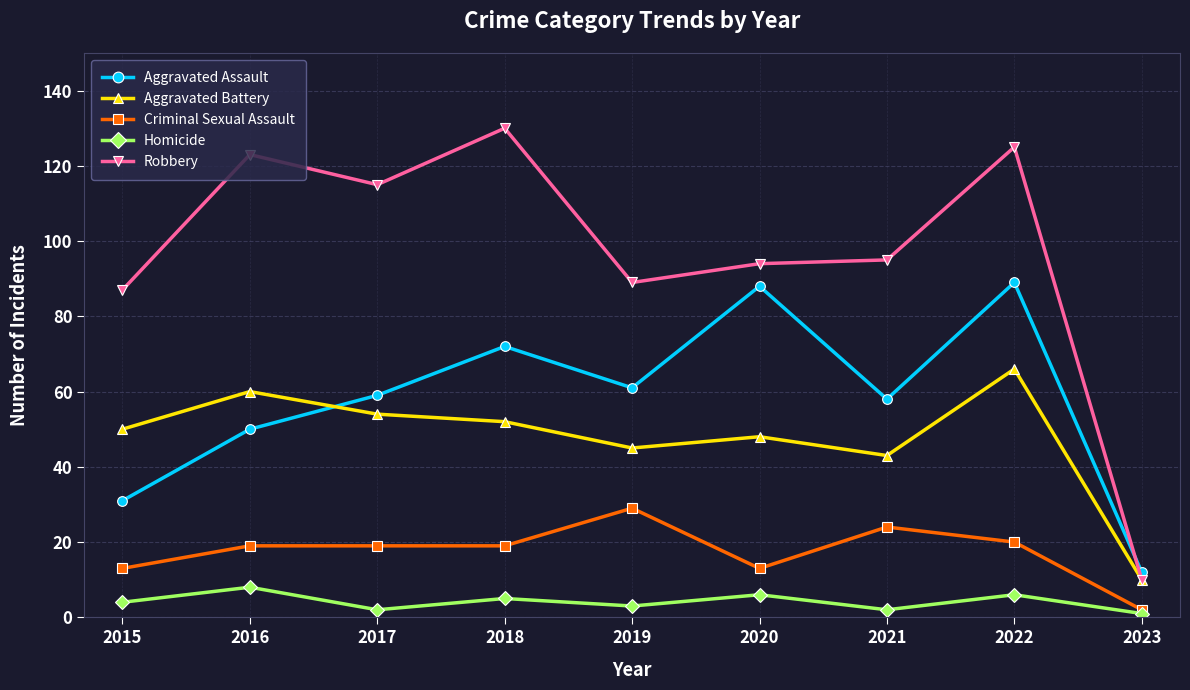

True or false: Homicide and Aggravated Assault intersect in this chart.

False